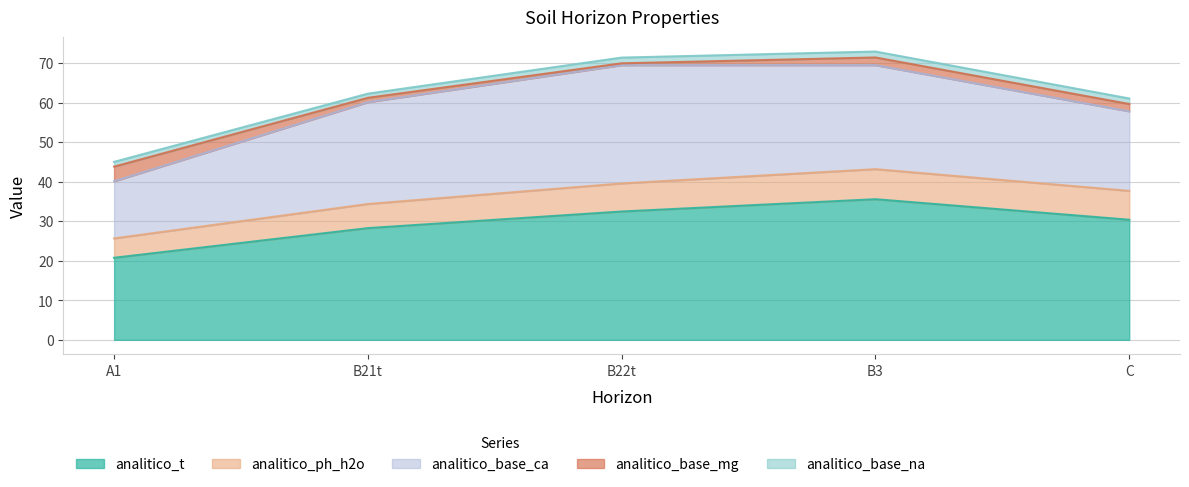

What is the value of the analitico_t point at the 4th from the left?

35.5